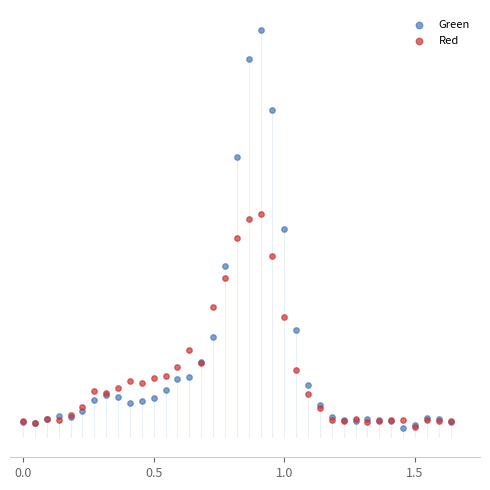

Which series contains the highest Y value?

Green